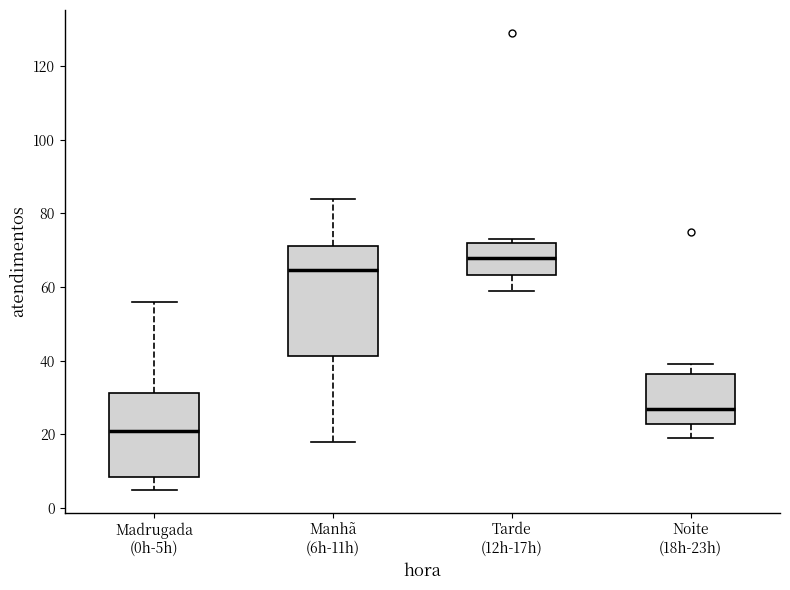

Reading left to right, read every box against the y-axis: the position of its median line, the range the box covers, and the ends of its whiskers. The values are not printed on the chart, so give them approximately, as read against the axis.

Madrugada (0h-5h): median 22, box 8 to 32, whiskers 6 to 56
Manhã (6h-11h): median 64, box 42 to 72, whiskers 18 to 84
Tarde (12h-17h): median 68, box 64 to 72, whiskers 60 to 74
Noite (18h-23h): median 28, box 22 to 36, whiskers 20 to 40